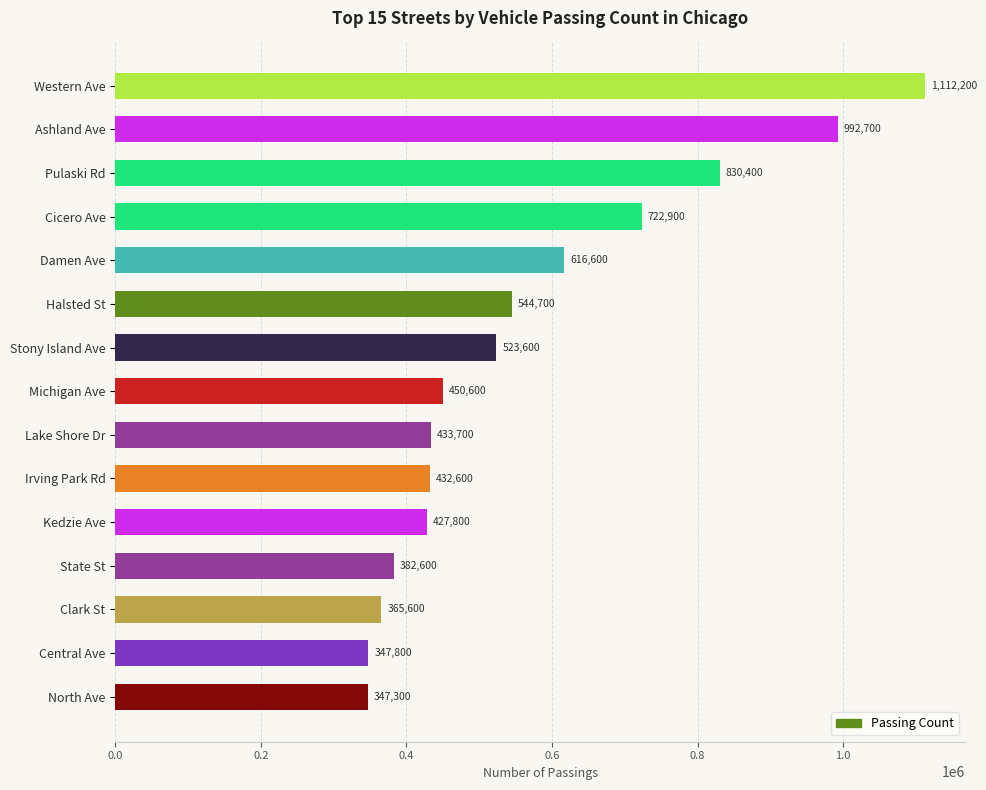

Where is the data nearest to the value 729750?

Cicero Ave